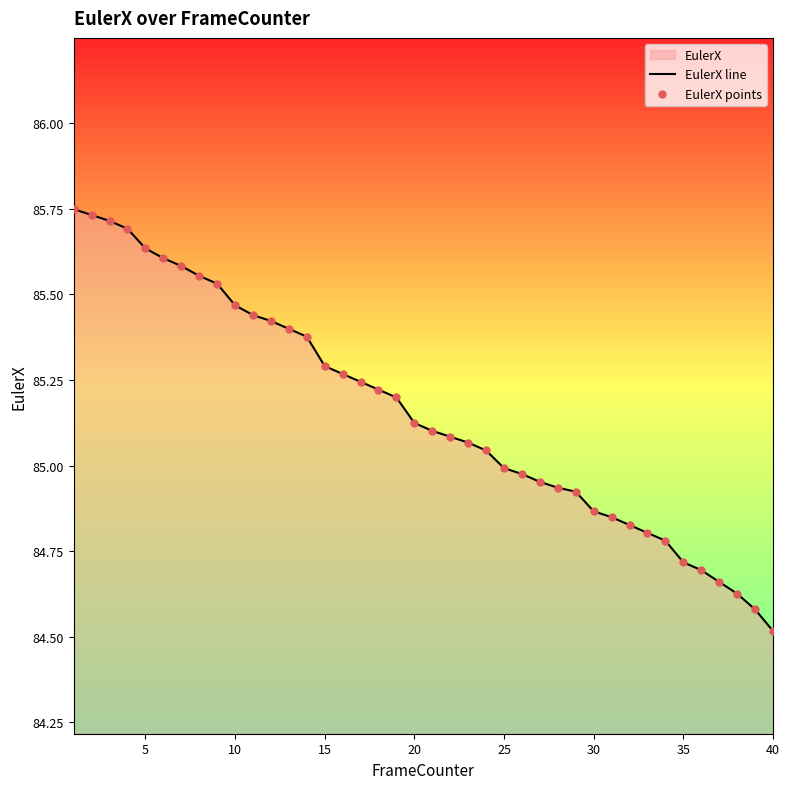

Which series has the largest Y range (max minus min)?

EulerX line